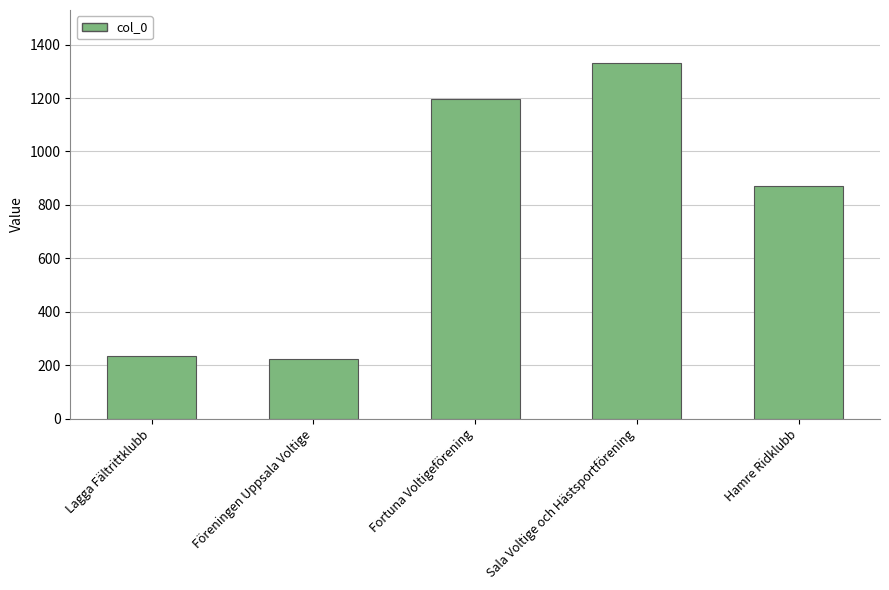

Reading left to right, transcribe all the data shown in this chart.

233	223	1198	1330	869